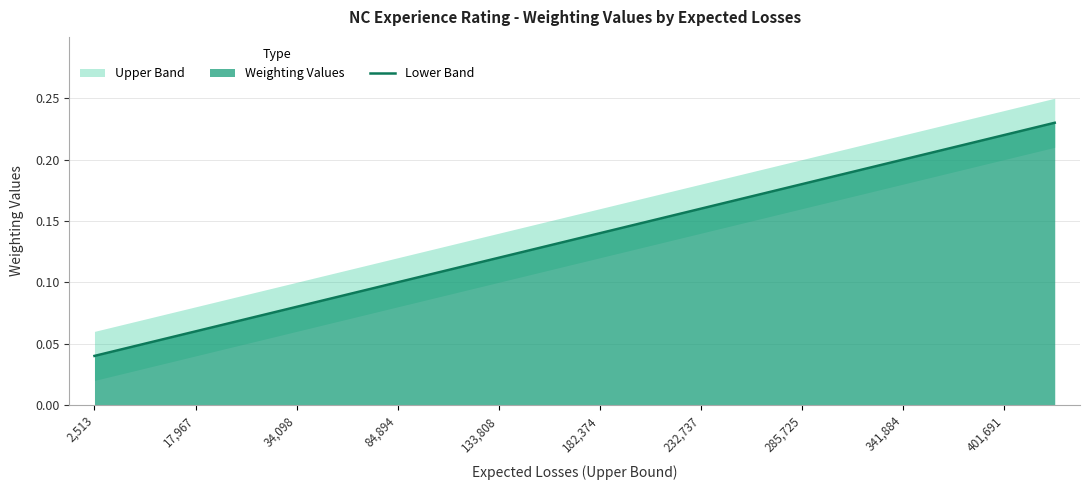

Which category has the lowest value in the Lower Band series?

2,513